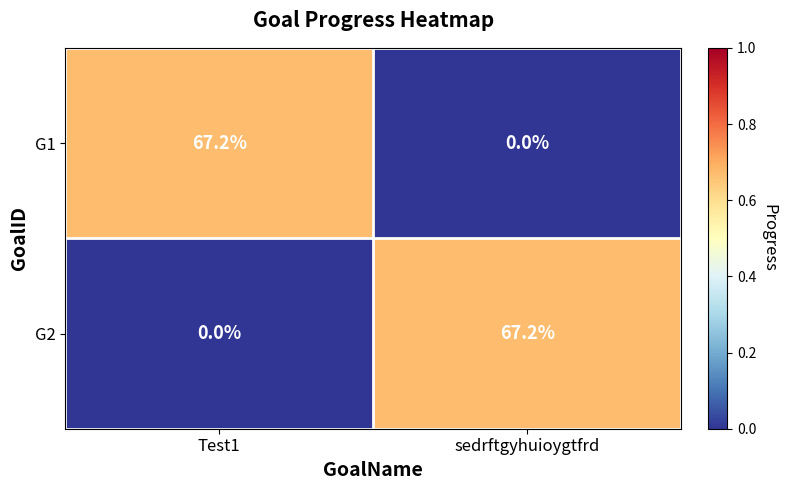

Where is G2 nearest to the value 33?

Test1